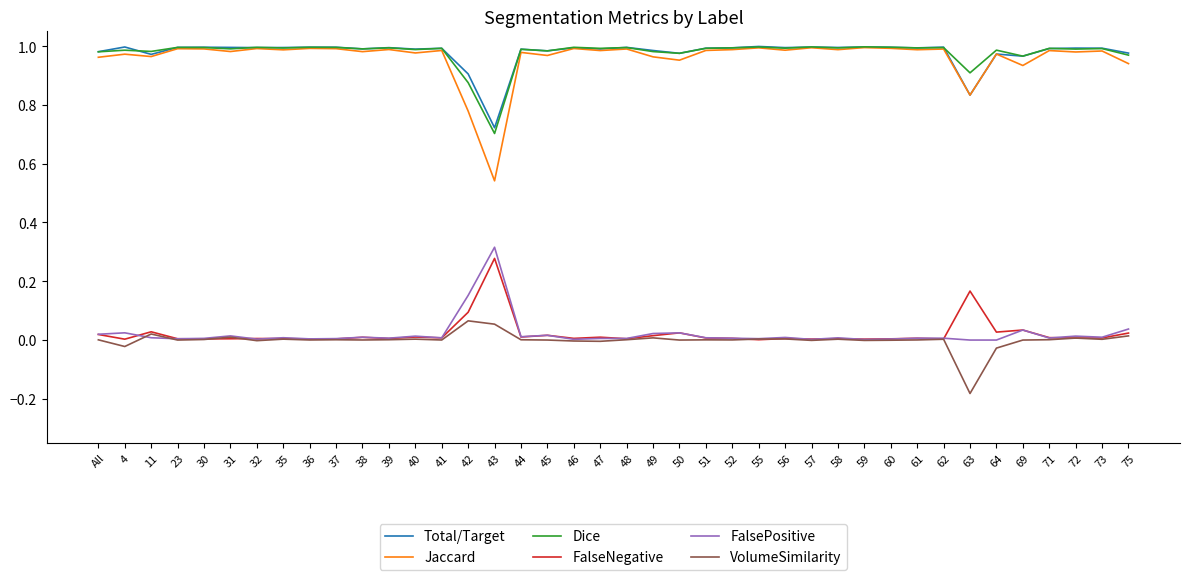

What are all the series names shown in the legend?

Total/Target, Jaccard, Dice, FalseNegative, FalsePositive, VolumeSimilarity